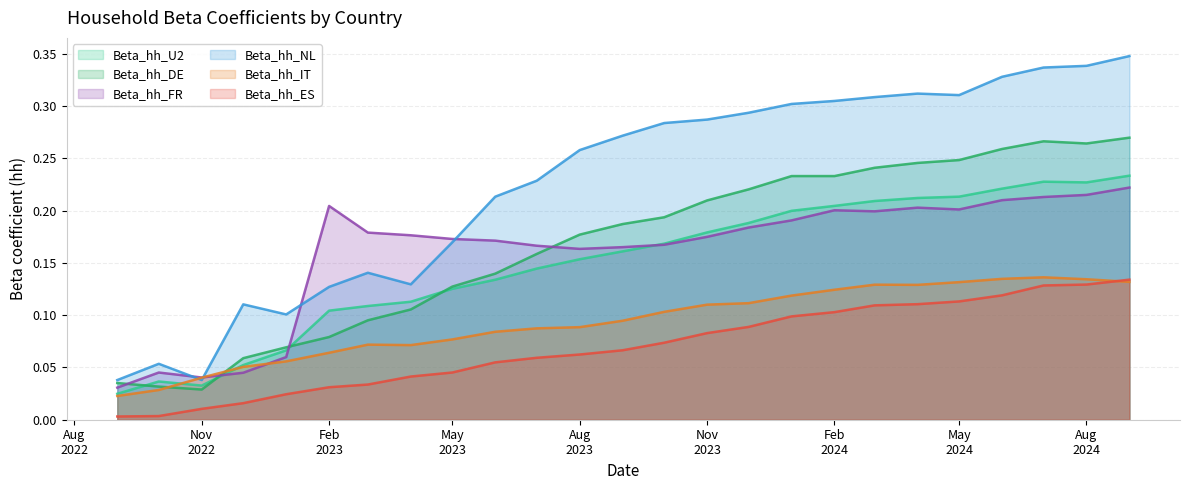

True or false: Beta_hh_ES and Beta_hh_DE intersect in this chart.

False